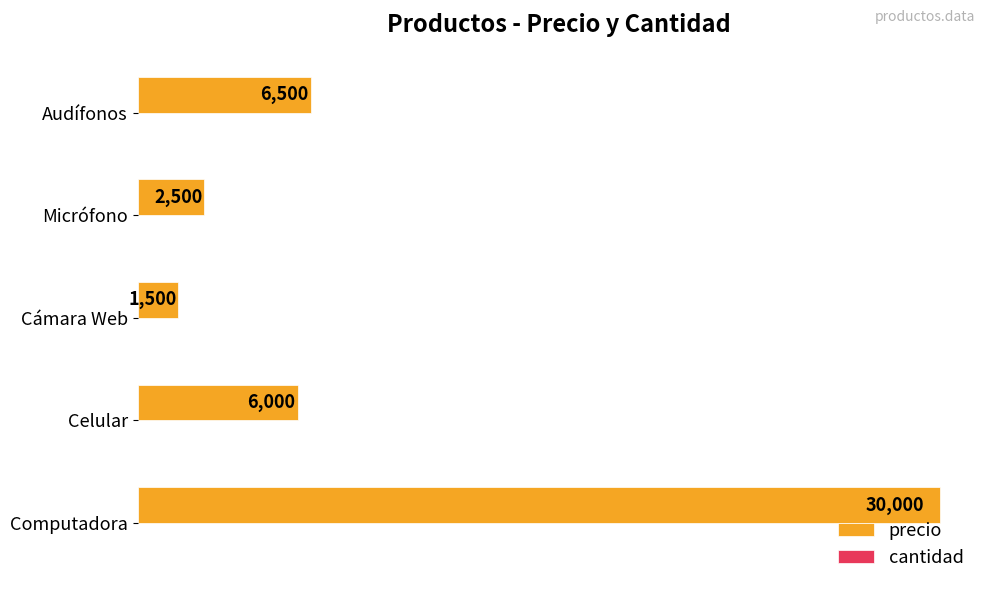

What is the sum of all precio values?

46500